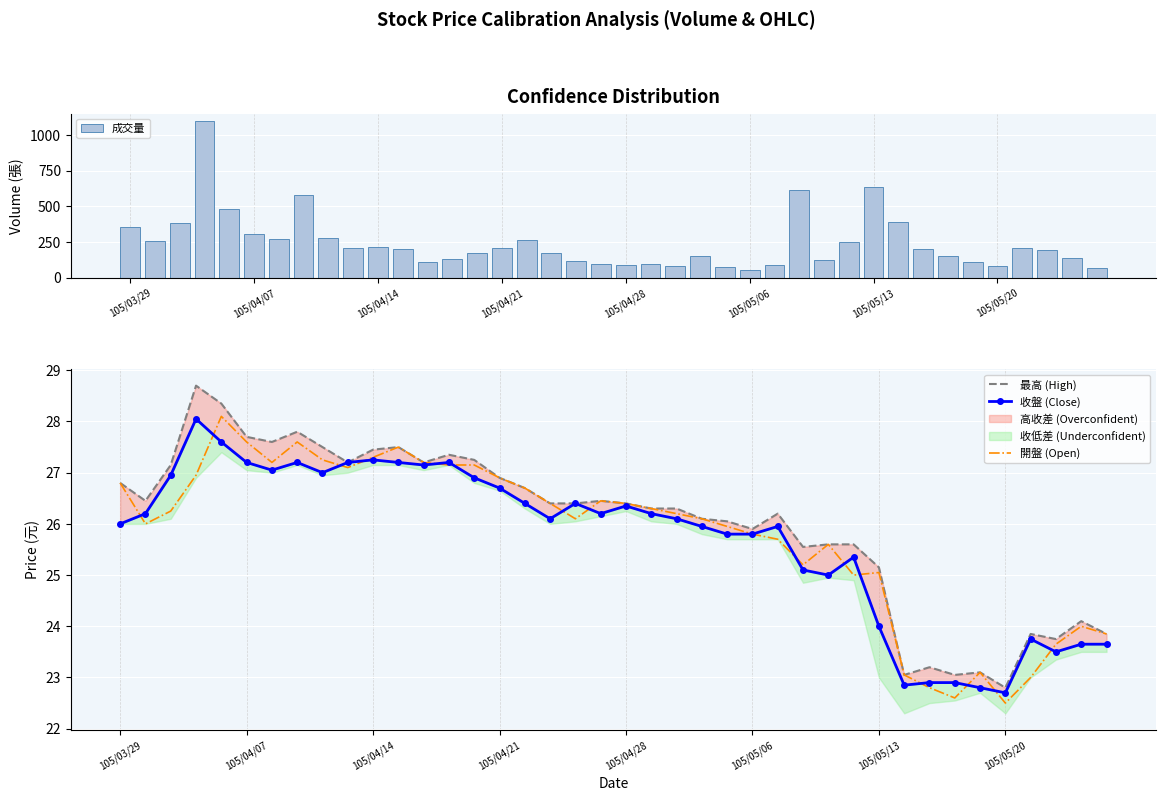

What is the difference between the 成交量 values at 32 and 8?

76.0